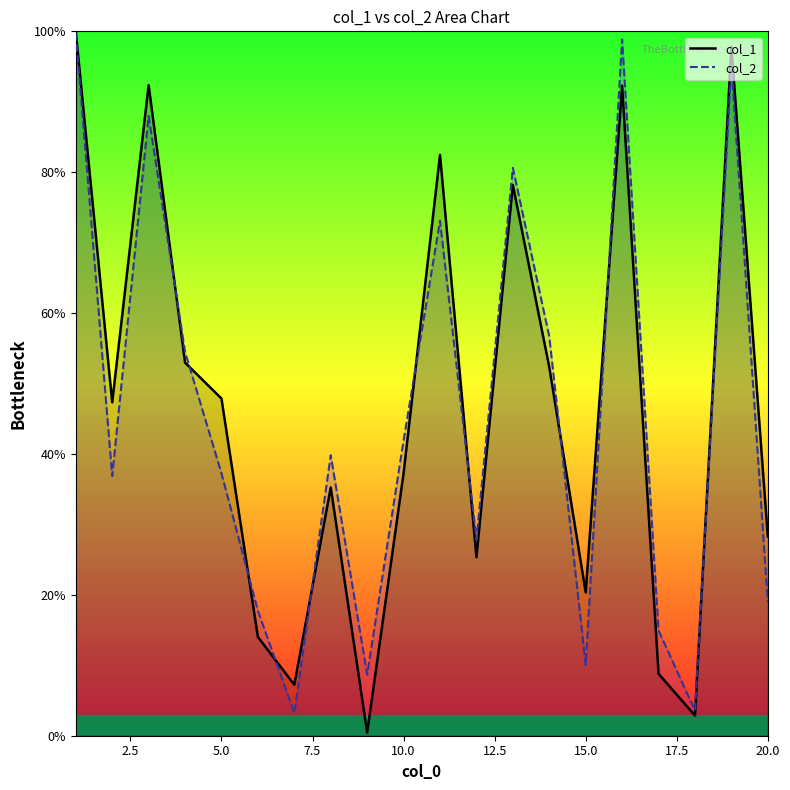

Which series has the widest spread of values?

col_1